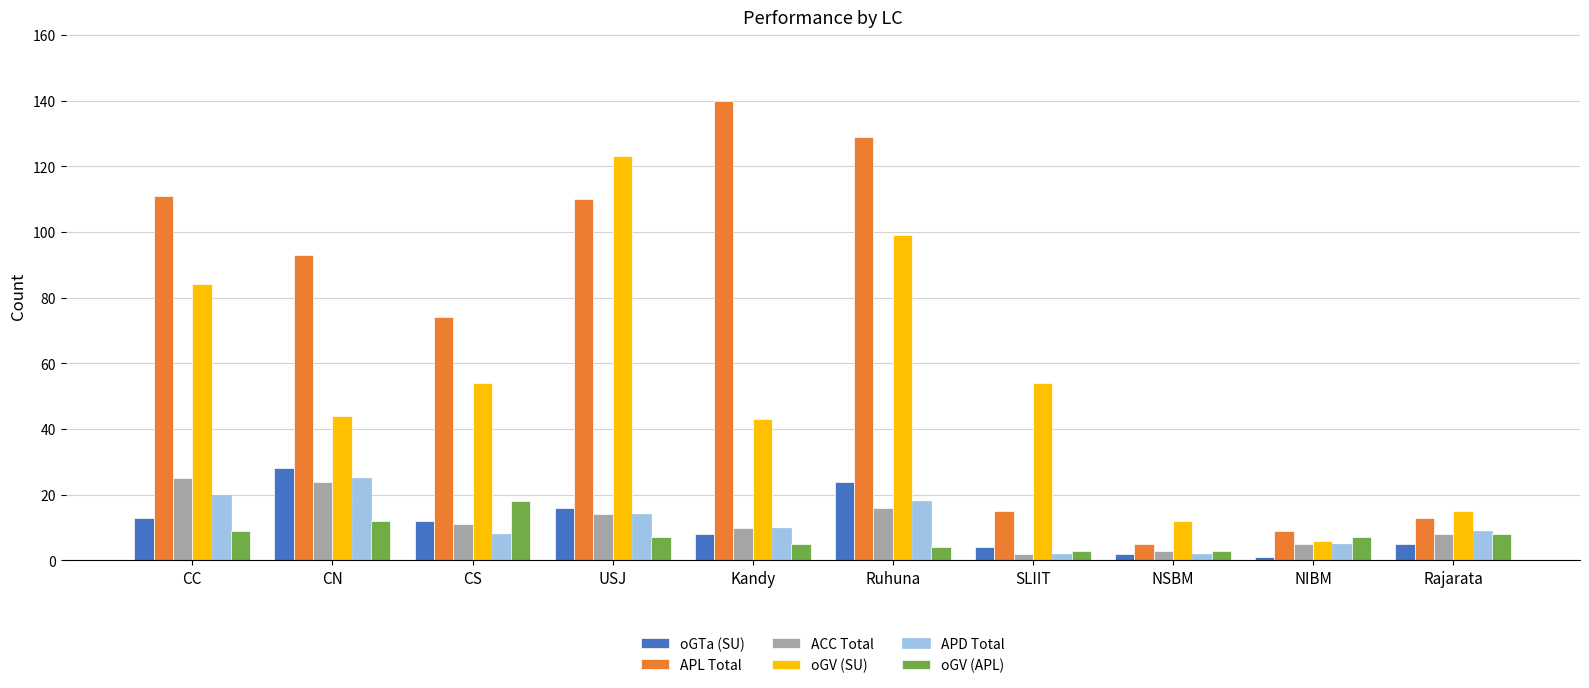

What is the highest value of the oGTa (SU) series?

28